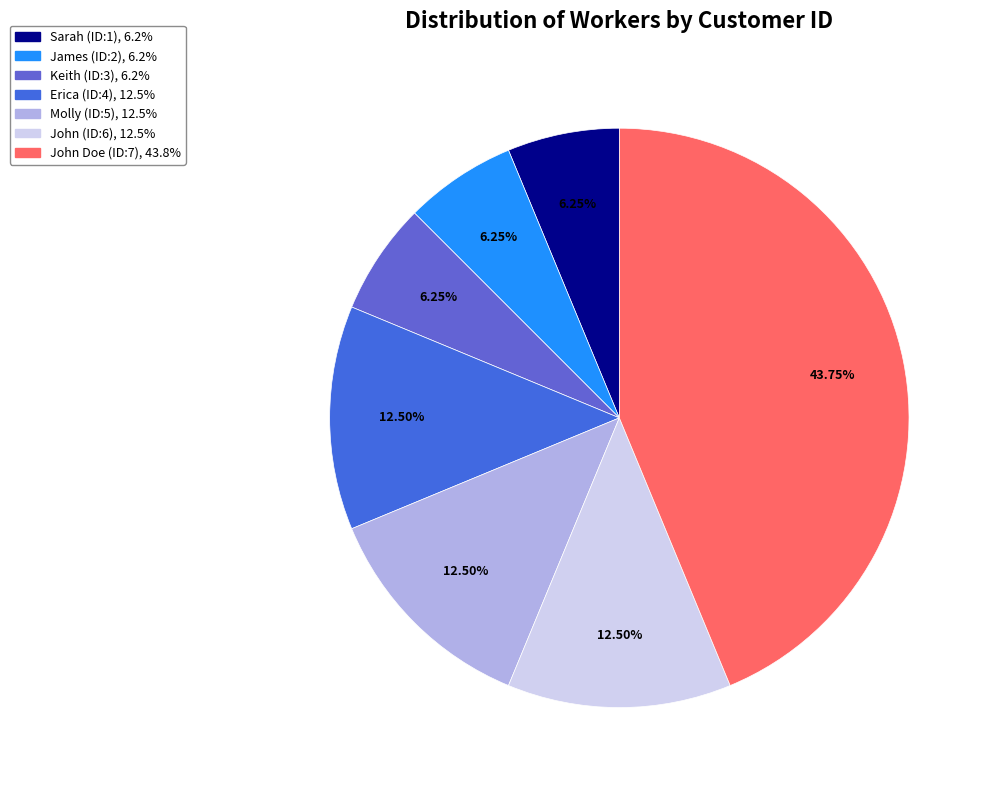

How many segments does this pie chart have?

7